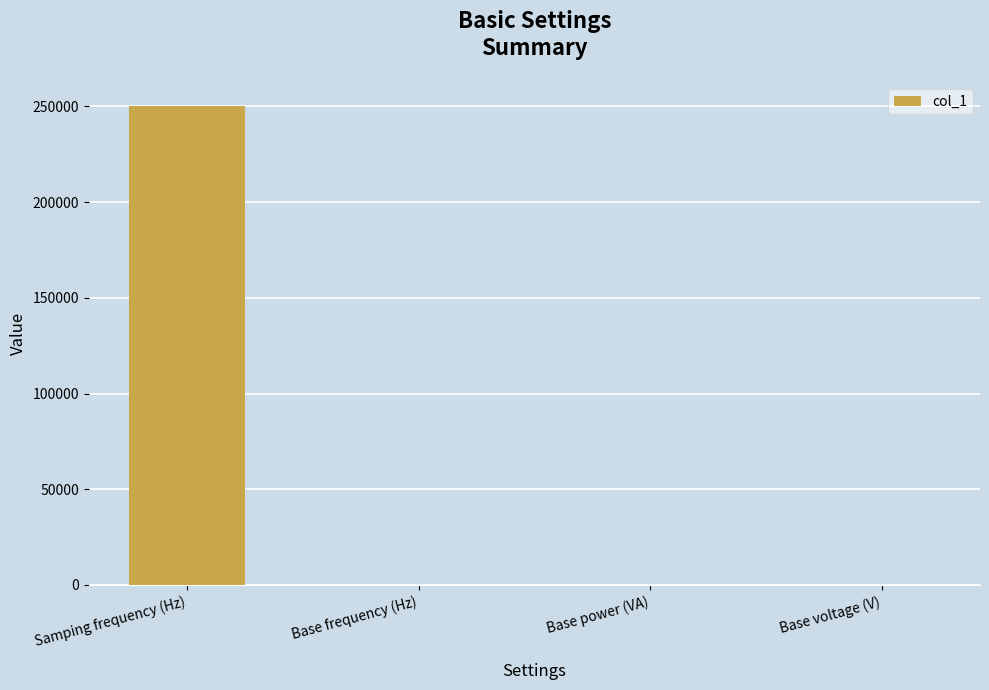

Does the chart contain stacked bars?

No